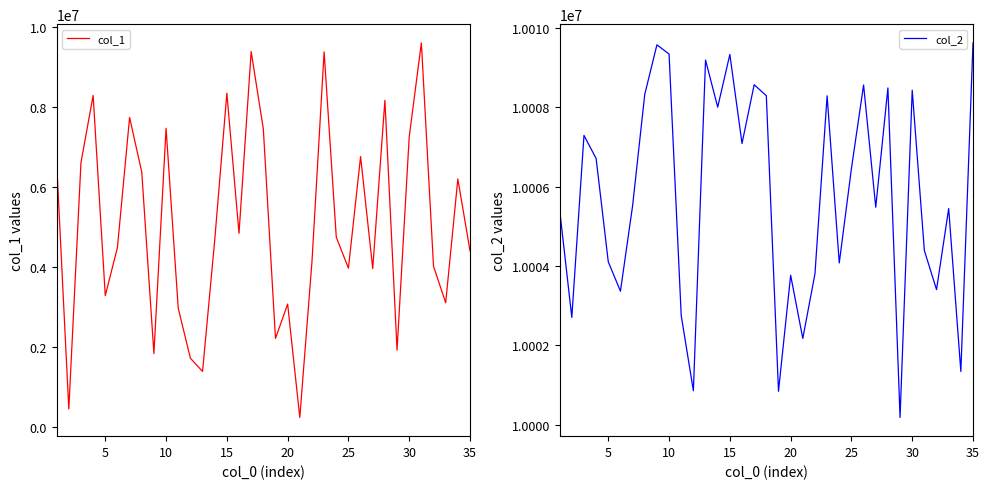

True or false: col_1 and col_2 intersect in this chart.

False